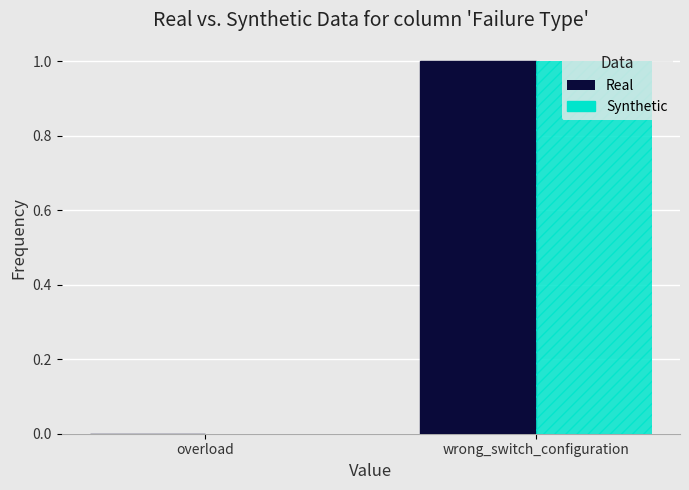

Is the value of Synthetic at wrong_switch_configuration greater than the value of Real at overload?

Yes